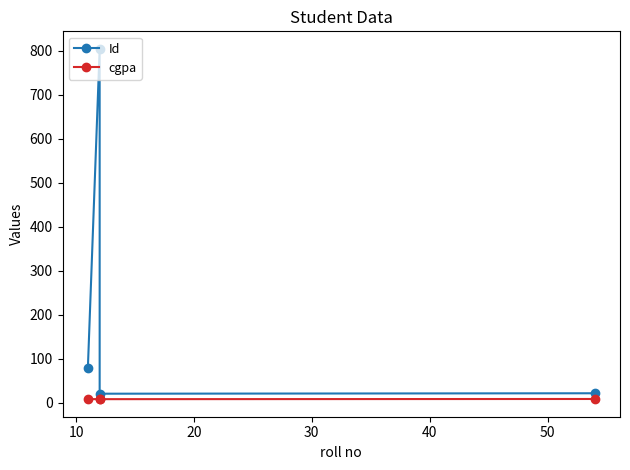

How many categories are shown in the chart?

4